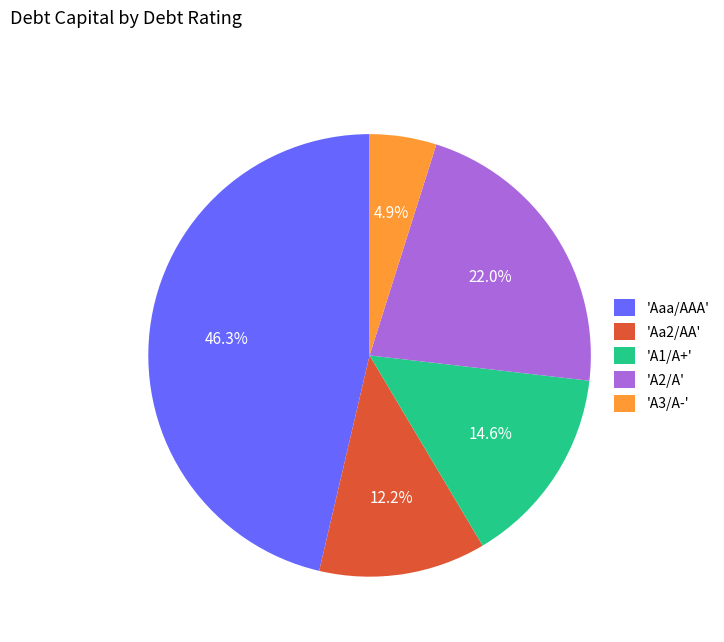

Which category has the smallest portion of the pie?

'A3/A-'